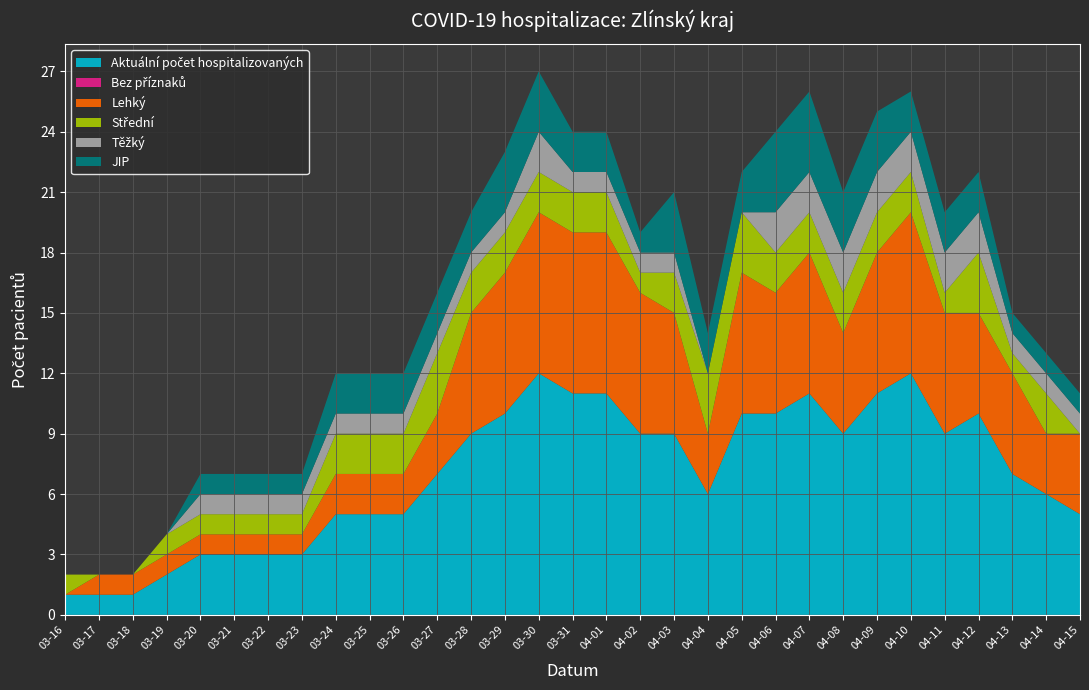

Reading left to right, transcribe all the data shown in this chart.

Aktuální počet hospitalizovaných: 2020-03-16=1	2020-03-17=1	2020-03-18=1	2020-03-19=2	2020-03-20=3	2020-03-21=3	2020-03-22=3	2020-03-23=3	2020-03-24=5	2020-03-25=5	2020-03-26=5	2020-03-27=7	2020-03-28=9	2020-03-29=10	2020-03-30=12	2020-03-31=11	2020-04-01=11	2020-04-02=9	2020-04-03=9	2020-04-04=6	2020-04-05=10	2020-04-06=10	2020-04-07=11	2020-04-08=9	2020-04-09=11	2020-04-10=12	2020-04-11=9	2020-04-12=10	2020-04-13=7	2020-04-14=6	2020-04-15=5
Bez příznaků: 2020-03-16=0	2020-03-17=0	2020-03-18=0	2020-03-19=0	2020-03-20=0	2020-03-21=0	2020-03-22=0	2020-03-23=0	2020-03-24=0	2020-03-25=0	2020-03-26=0	2020-03-27=0	2020-03-28=0	2020-03-29=0	2020-03-30=0	2020-03-31=0	2020-04-01=0	2020-04-02=0	2020-04-03=0	2020-04-04=0	2020-04-05=0	2020-04-06=0	2020-04-07=0	2020-04-08=0	2020-04-09=0	2020-04-10=0	2020-04-11=0	2020-04-12=0	2020-04-13=0	2020-04-14=0	2020-04-15=0
Lehký: 2020-03-16=0	2020-03-17=1	2020-03-18=1	2020-03-19=1	2020-03-20=1	2020-03-21=1	2020-03-22=1	2020-03-23=1	2020-03-24=2	2020-03-25=2	2020-03-26=2	2020-03-27=3	2020-03-28=6	2020-03-29=7	2020-03-30=8	2020-03-31=8	2020-04-01=8	2020-04-02=7	2020-04-03=6	2020-04-04=3	2020-04-05=7	2020-04-06=6	2020-04-07=7	2020-04-08=5	2020-04-09=7	2020-04-10=8	2020-04-11=6	2020-04-12=5	2020-04-13=5	2020-04-14=3	2020-04-15=4
Střední: 2020-03-16=1	2020-03-17=0	2020-03-18=0	2020-03-19=1	2020-03-20=1	2020-03-21=1	2020-03-22=1	2020-03-23=1	2020-03-24=2	2020-03-25=2	2020-03-26=2	2020-03-27=3	2020-03-28=2	2020-03-29=2	2020-03-30=2	2020-03-31=2	2020-04-01=2	2020-04-02=1	2020-04-03=2	2020-04-04=3	2020-04-05=3	2020-04-06=2	2020-04-07=2	2020-04-08=2	2020-04-09=2	2020-04-10=2	2020-04-11=1	2020-04-12=3	2020-04-13=1	2020-04-14=2	2020-04-15=0
Těžký: 2020-03-16=0	2020-03-17=0	2020-03-18=0	2020-03-19=0	2020-03-20=1	2020-03-21=1	2020-03-22=1	2020-03-23=1	2020-03-24=1	2020-03-25=1	2020-03-26=1	2020-03-27=1	2020-03-28=1	2020-03-29=1	2020-03-30=2	2020-03-31=1	2020-04-01=1	2020-04-02=1	2020-04-03=1	2020-04-04=0	2020-04-05=0	2020-04-06=2	2020-04-07=2	2020-04-08=2	2020-04-09=2	2020-04-10=2	2020-04-11=2	2020-04-12=2	2020-04-13=1	2020-04-14=1	2020-04-15=1
JIP: 2020-03-16=0	2020-03-17=0	2020-03-18=0	2020-03-19=0	2020-03-20=1	2020-03-21=1	2020-03-22=1	2020-03-23=1	2020-03-24=2	2020-03-25=2	2020-03-26=2	2020-03-27=2	2020-03-28=2	2020-03-29=3	2020-03-30=3	2020-03-31=2	2020-04-01=2	2020-04-02=1	2020-04-03=3	2020-04-04=2	2020-04-05=2	2020-04-06=4	2020-04-07=4	2020-04-08=3	2020-04-09=3	2020-04-10=2	2020-04-11=2	2020-04-12=2	2020-04-13=1	2020-04-14=1	2020-04-15=1